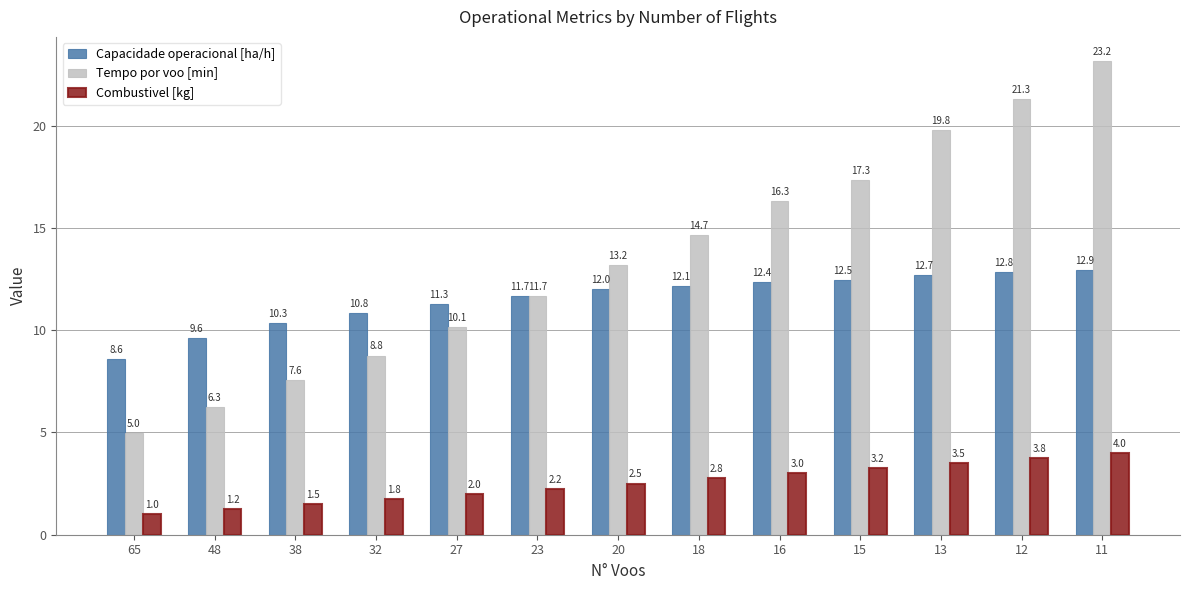

What is the minimum value for Combustivel [kg]?

1.0